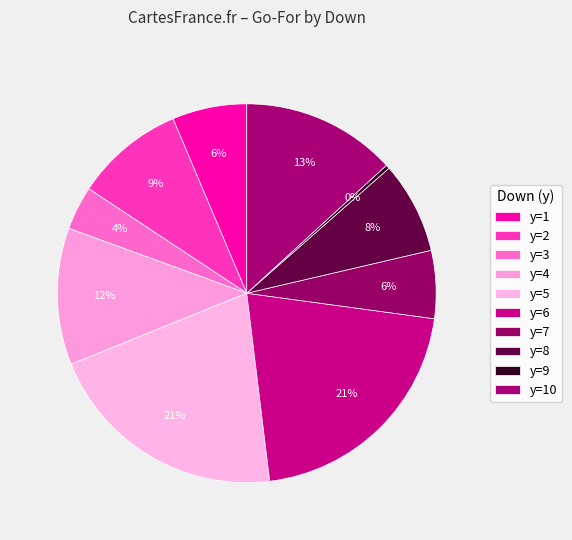

How many slices are in this pie chart?

10